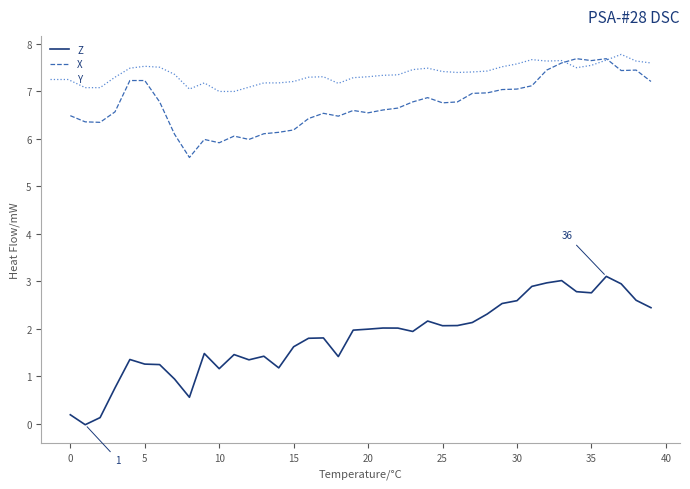

Which series has the widest spread of values?

Z